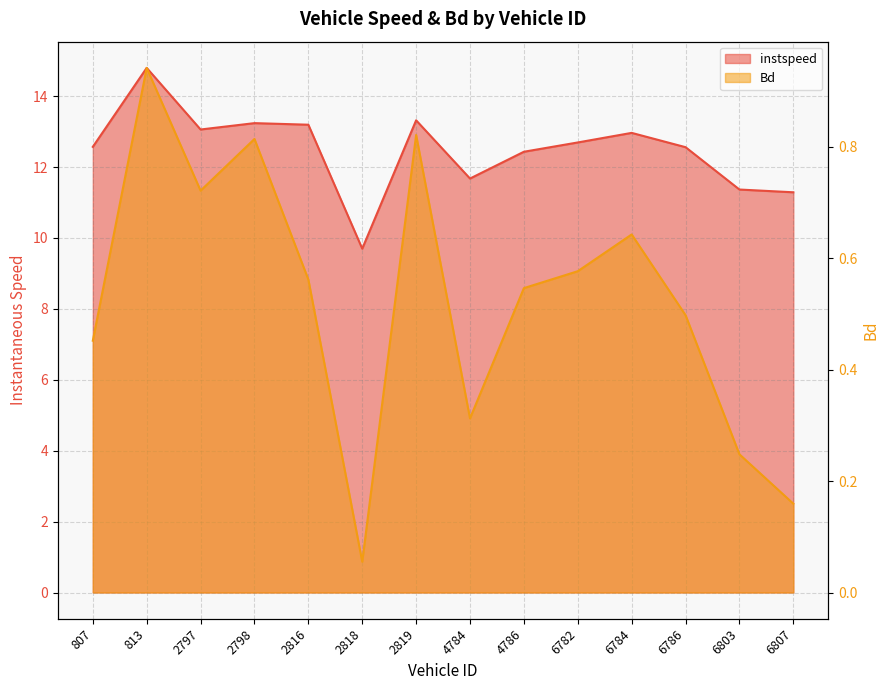

Is the value of Bd at 6782 greater than the value of instspeed at 4784?

No